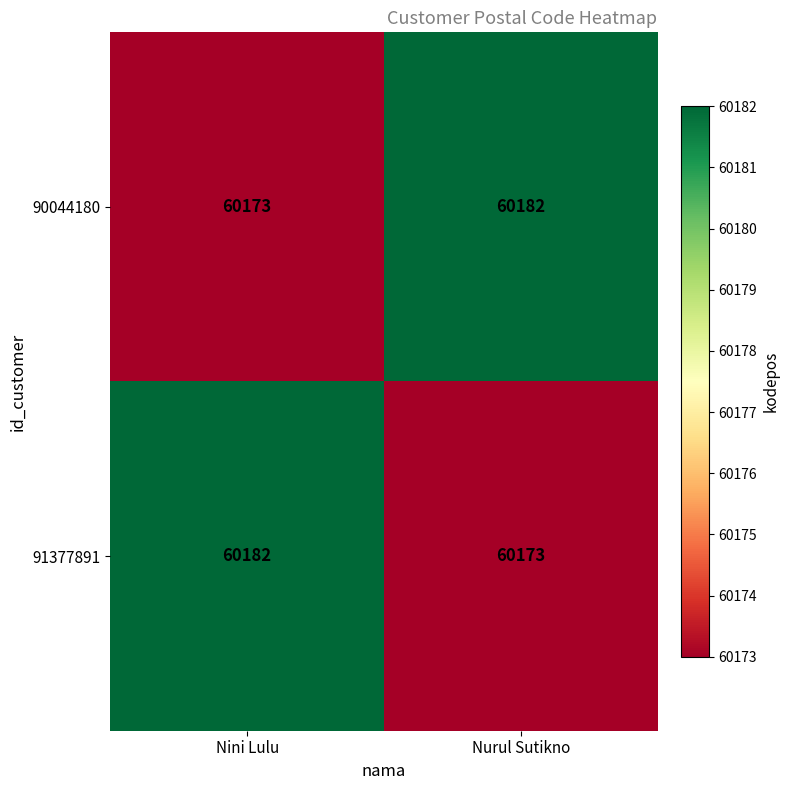

Rank the series at Nurul Sutikno from highest to lowest value.

90044180, 91377891